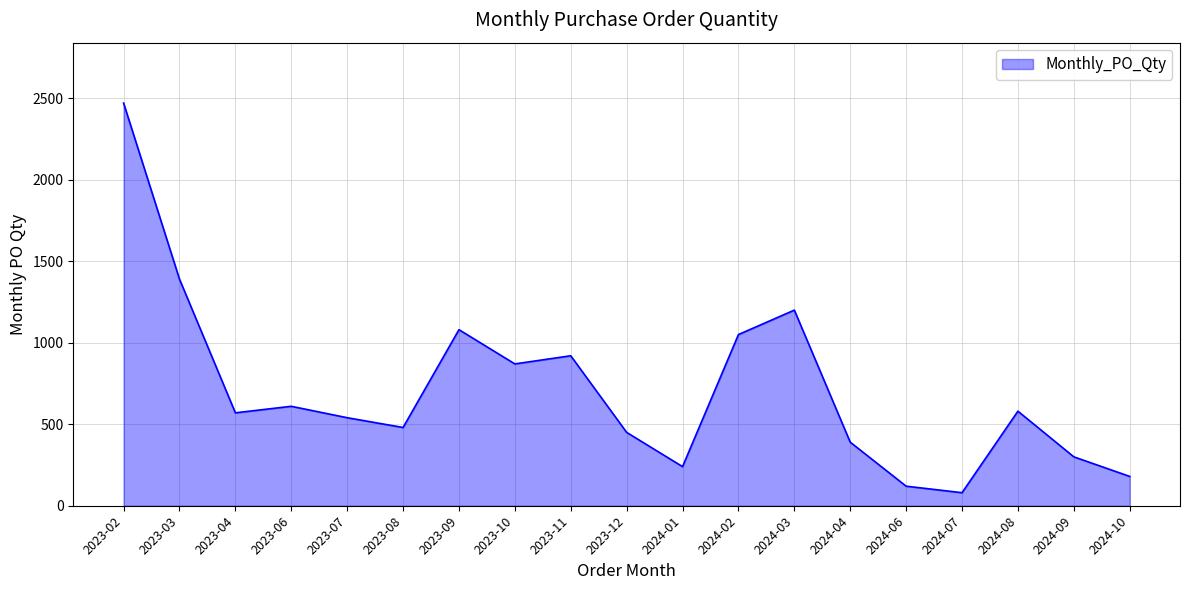

Where is the first local maximum?

2023-06